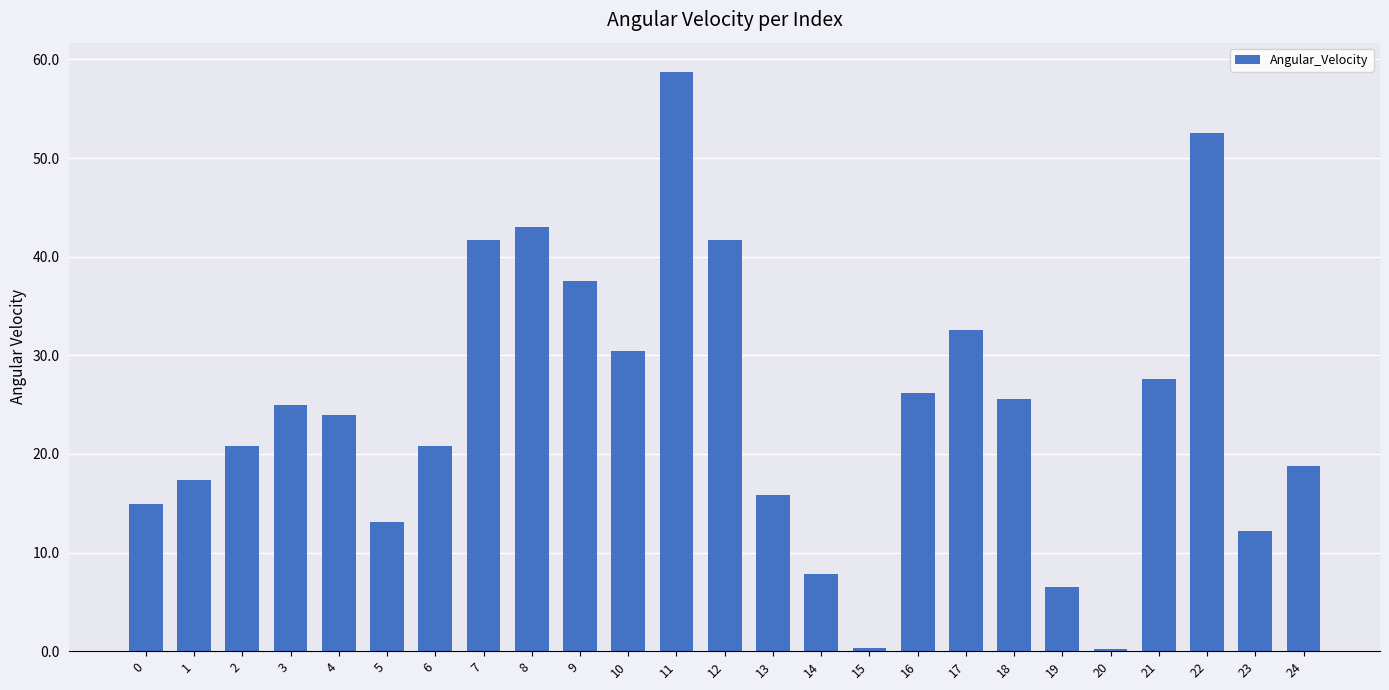

Are the bars horizontal?

No